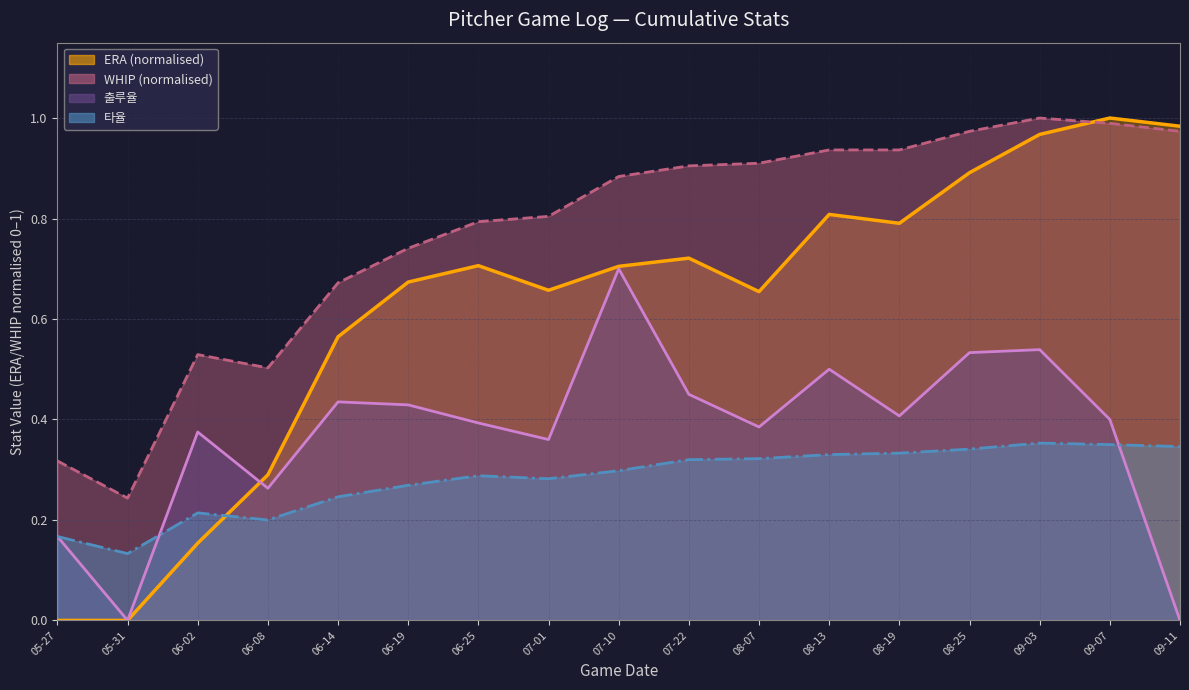

The 타율 series shows 0.1 at 05-31. True or false?

True